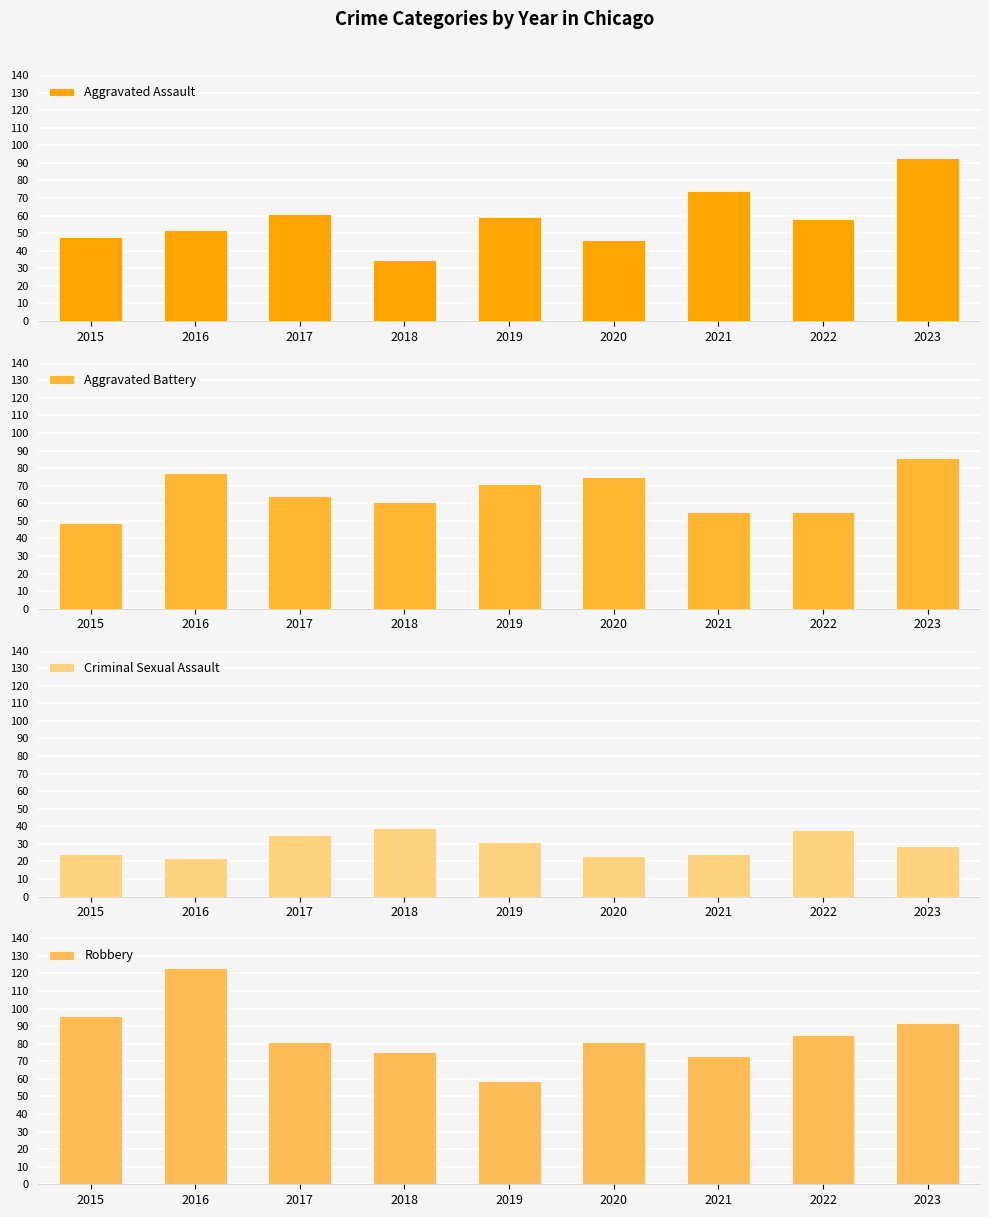

Are the bars horizontal?

No